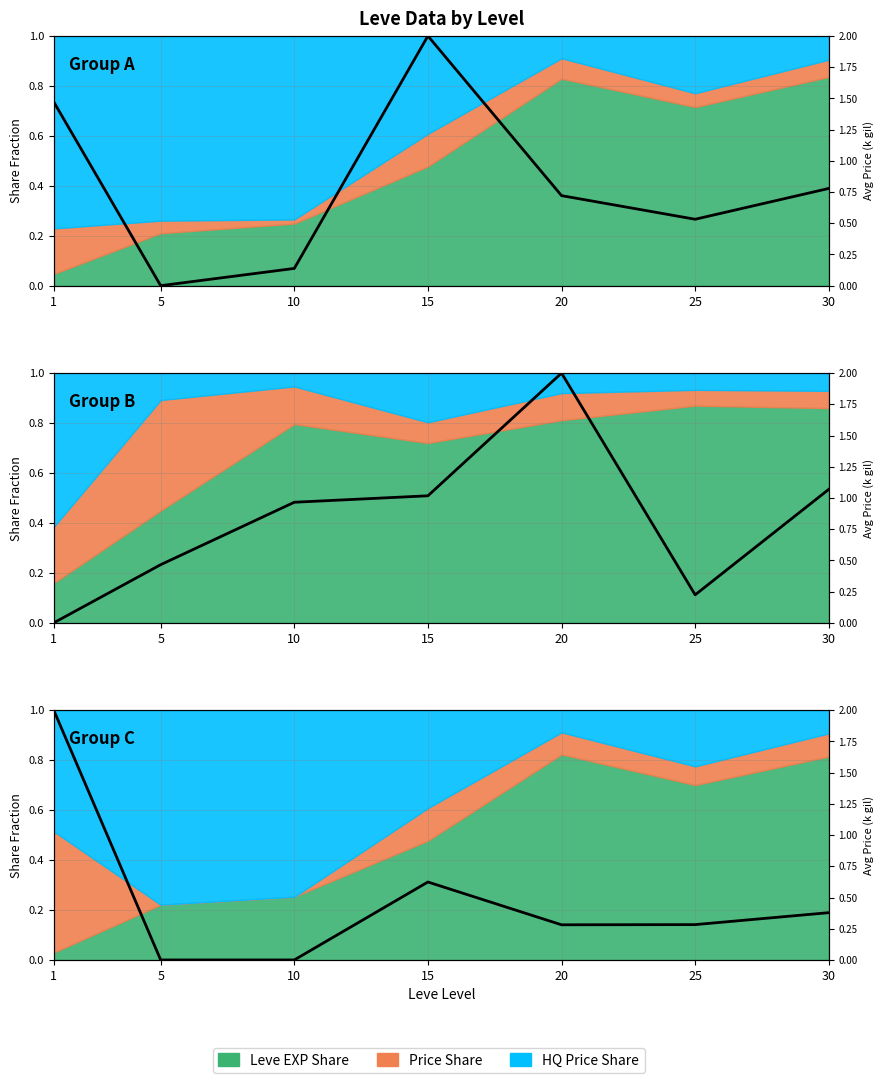

At which label is the value closest to 0?

5